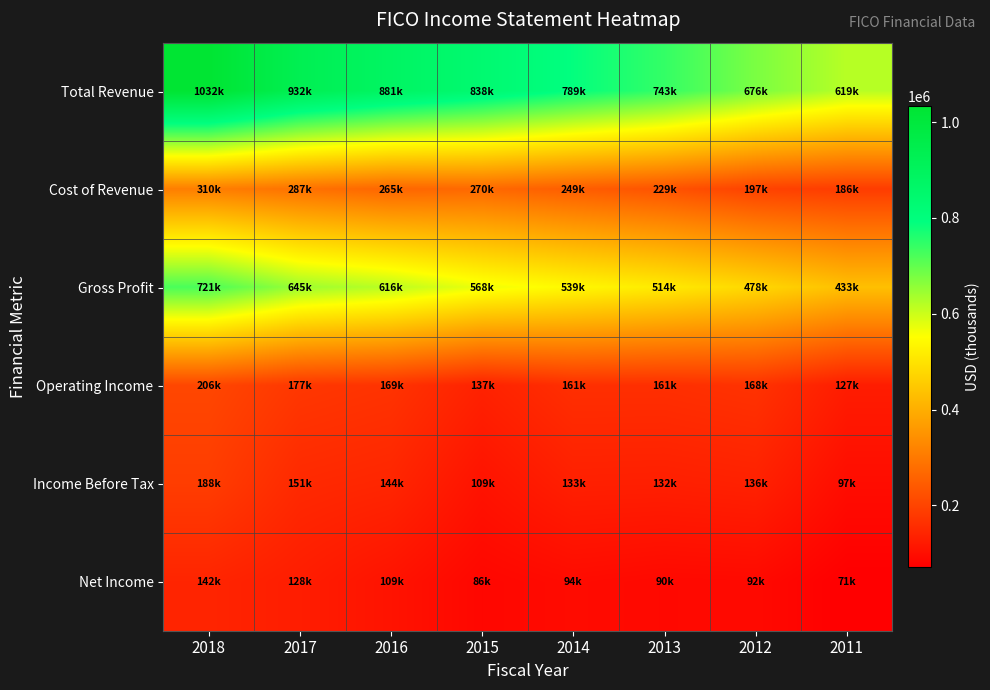

At how many categories does at least one series exceed 773893?

5